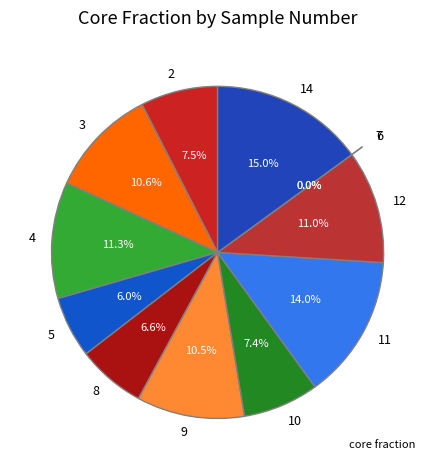

Do 5 and 3 together represent more than half of the pie?

No